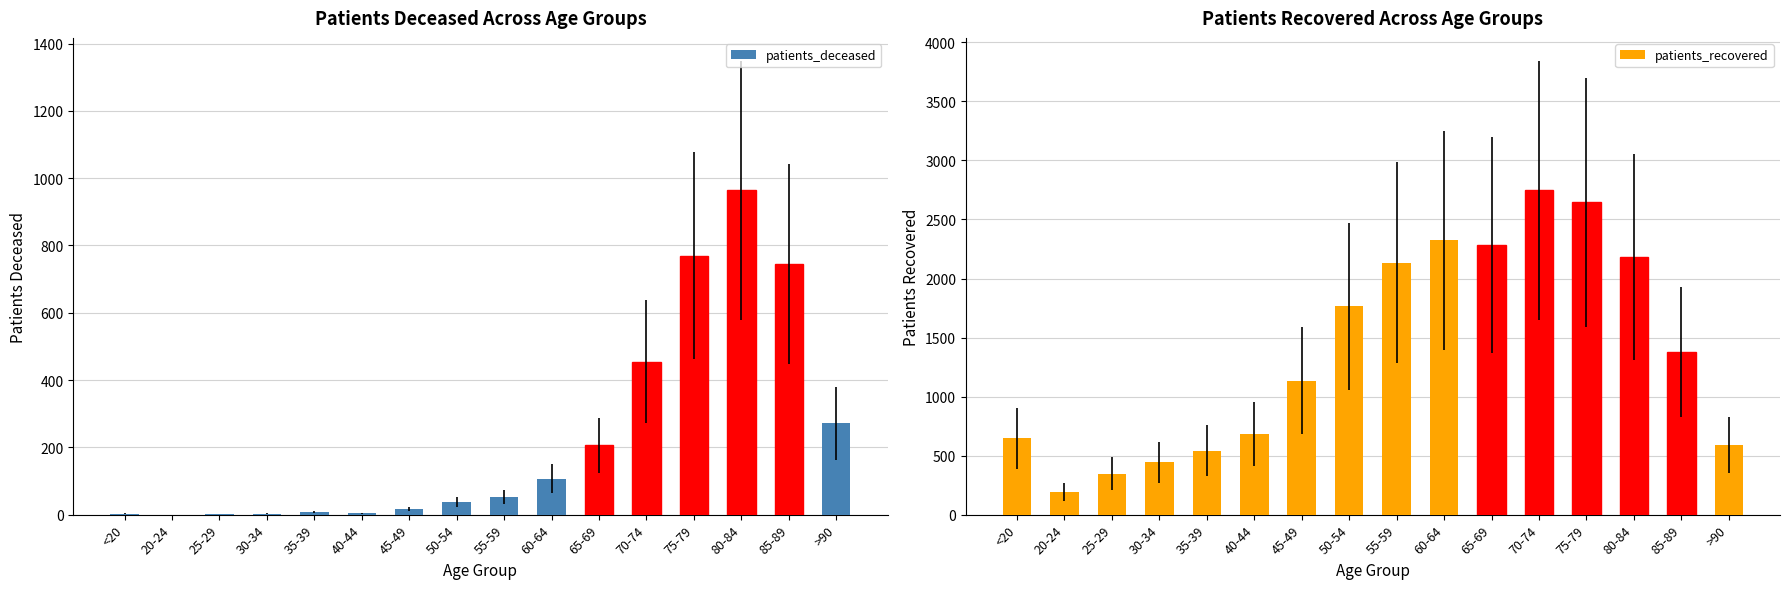

Reading left to right, what are all the values shown in this chart?

patients_deceased: 3	0	2	3	8	4	16	38	53	107	206	455	770	964	745	272
patients_recovered: 645	190	347	442	541	684	1134	1765	2134	2324	2285	2747	2644	2182	1380	592